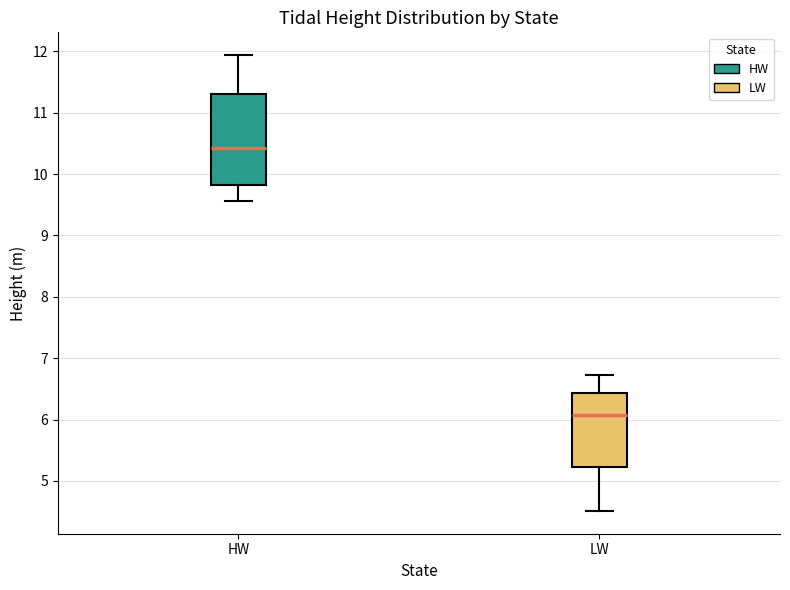

Which box is the tallest, from its lower edge to its upper edge?

HW